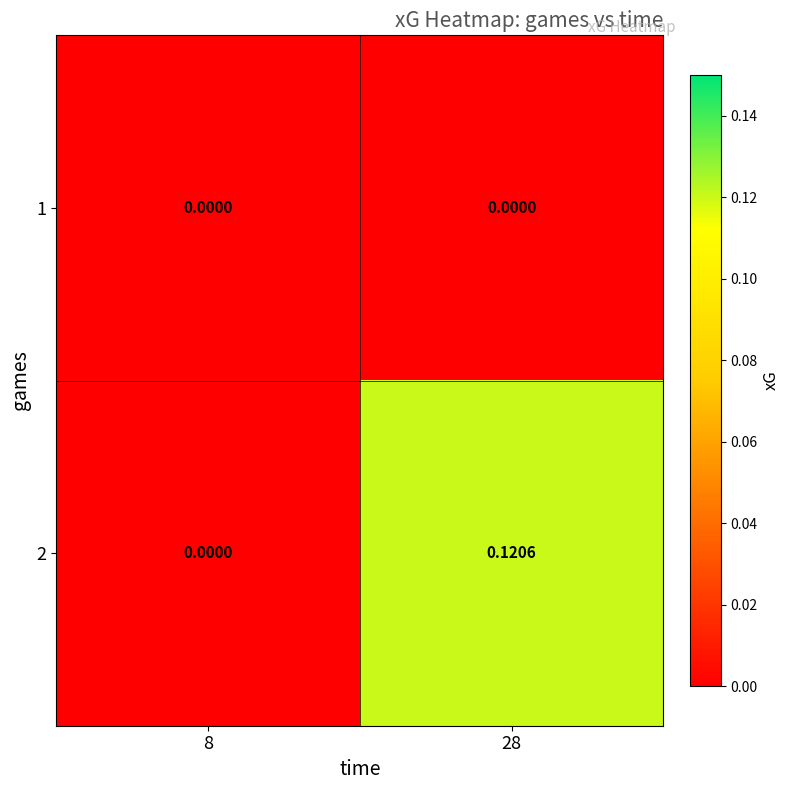

Is the value of 1 at 28 greater than the value of 2 at 28?

No